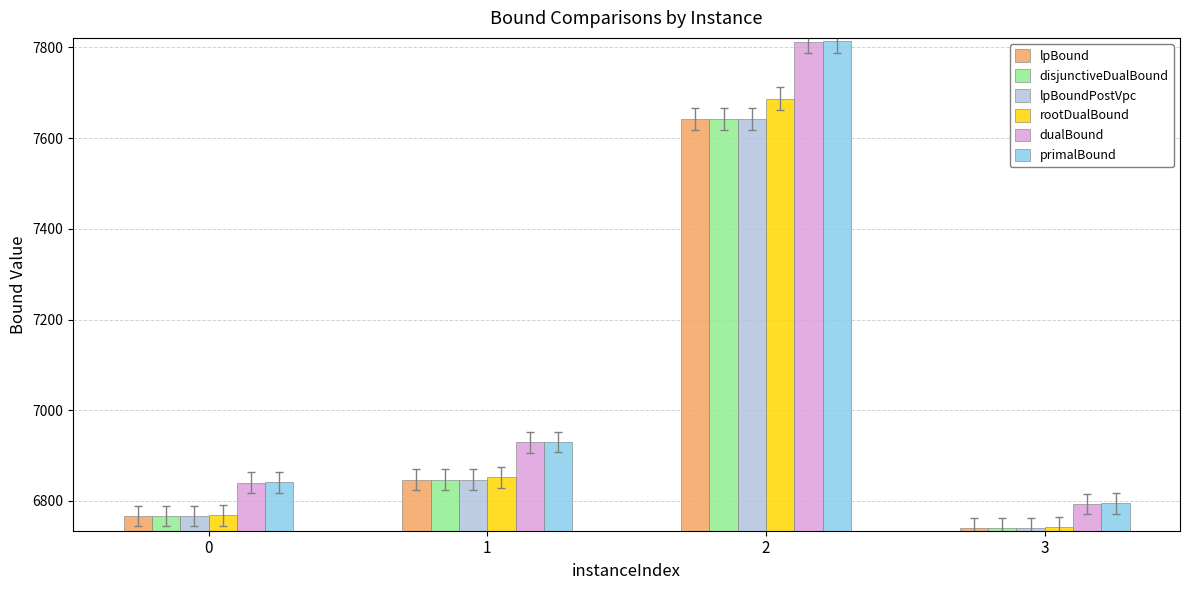

Which category has the lowest value in the dualBound series?

3